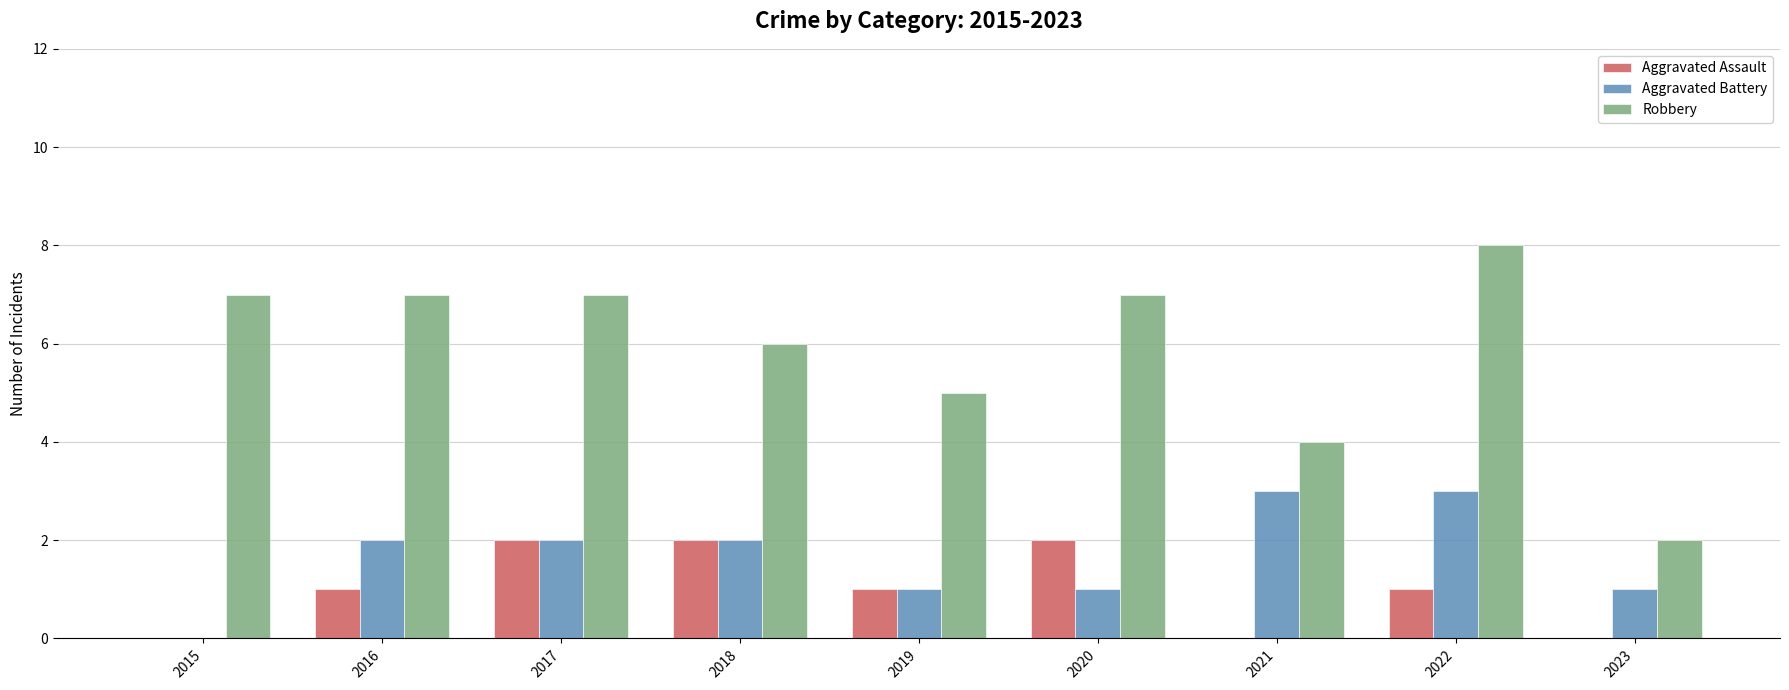

What is the maximum value for Aggravated Battery?

3